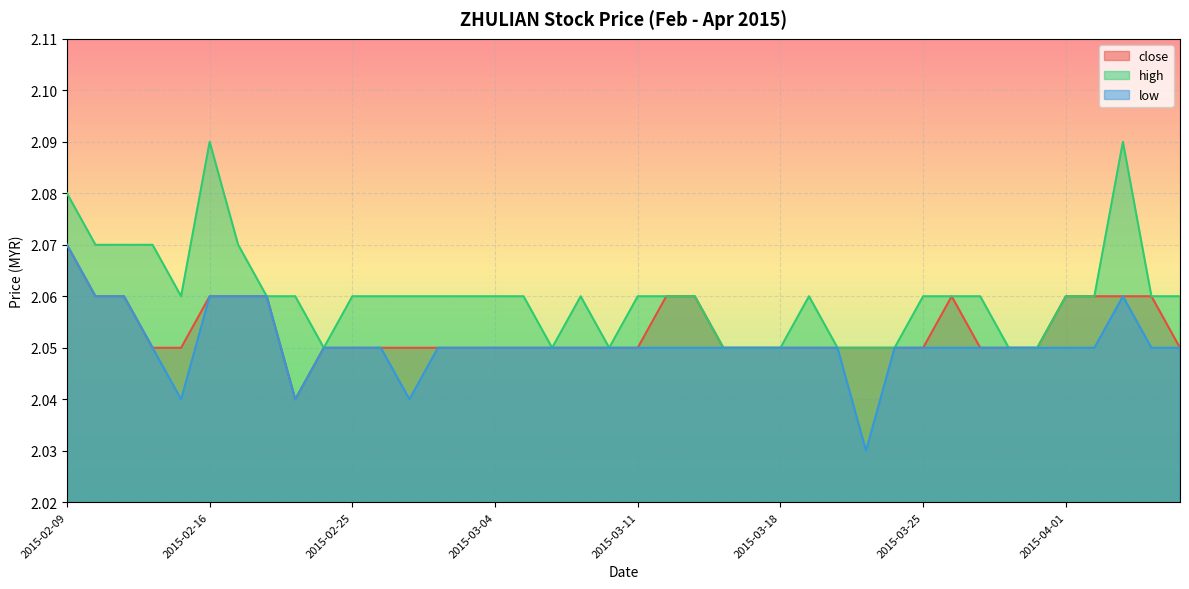

At 2015-02-10, list the series in order from smallest to largest.

close, low, high